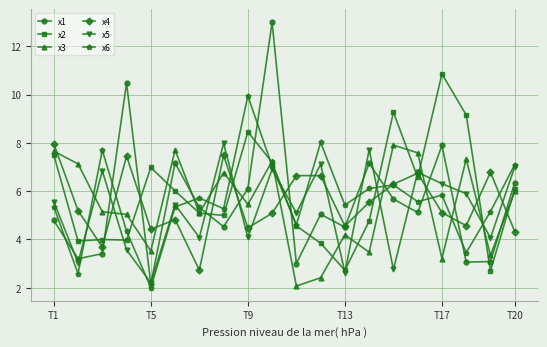

What is the minimum value for x4?

2.7